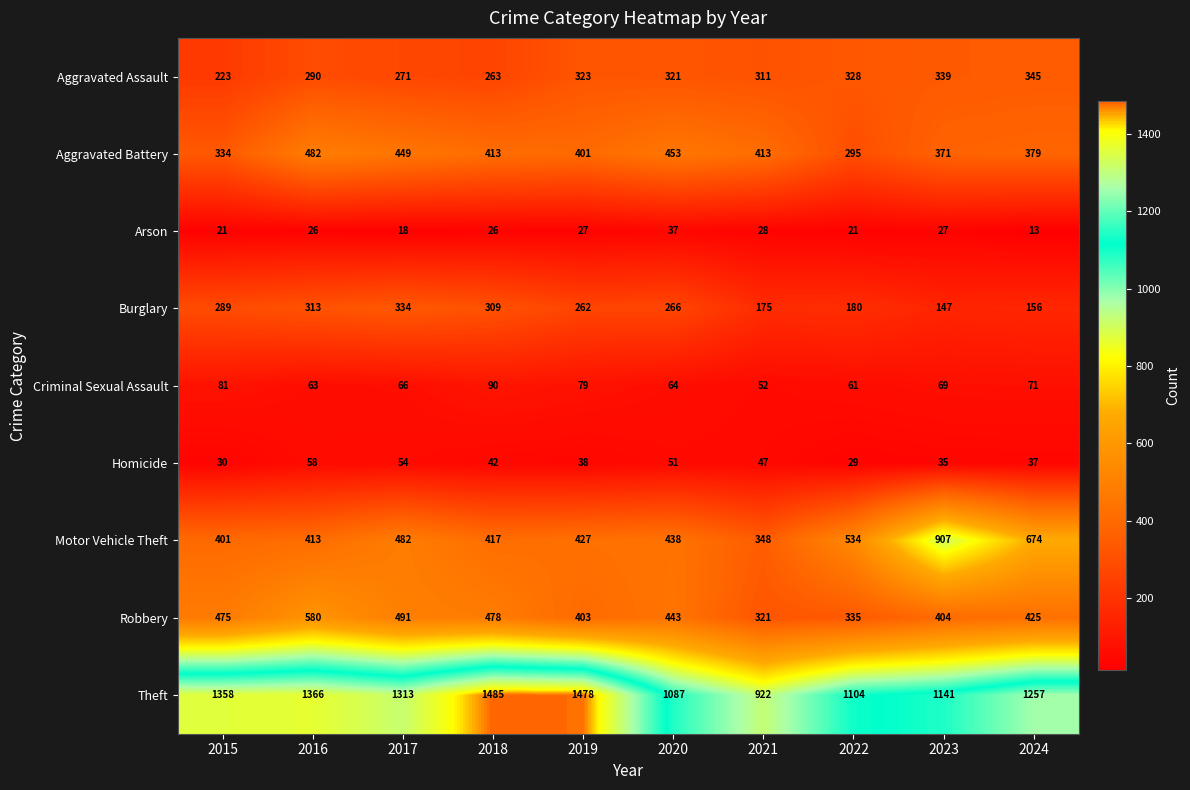

What is the difference between the maximum and minimum values in the Arson series?

24